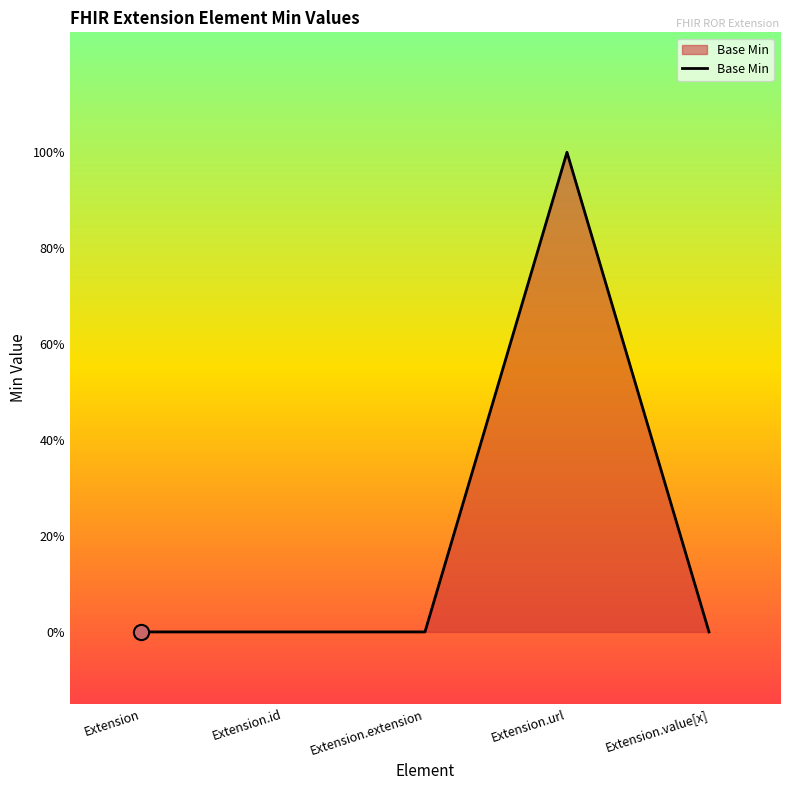

What is the change in value from Extension.extension to Extension.url?

+1